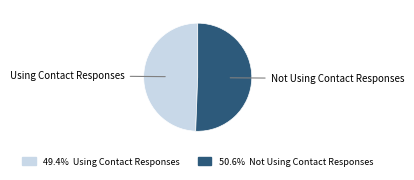

Is there any slice that represents more than half of the pie?

Yes